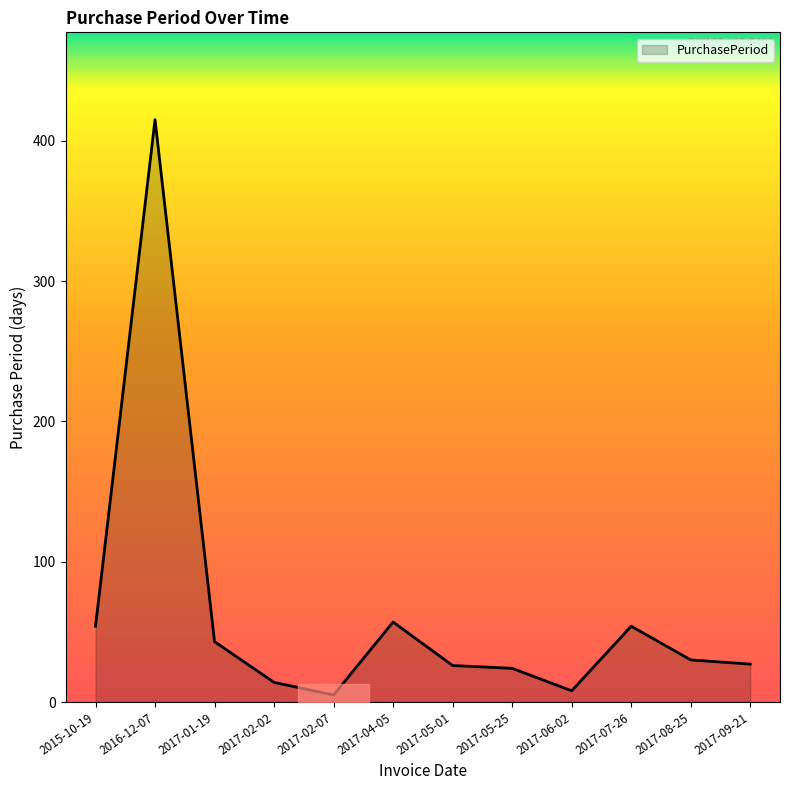

What is the sum of all values?

757